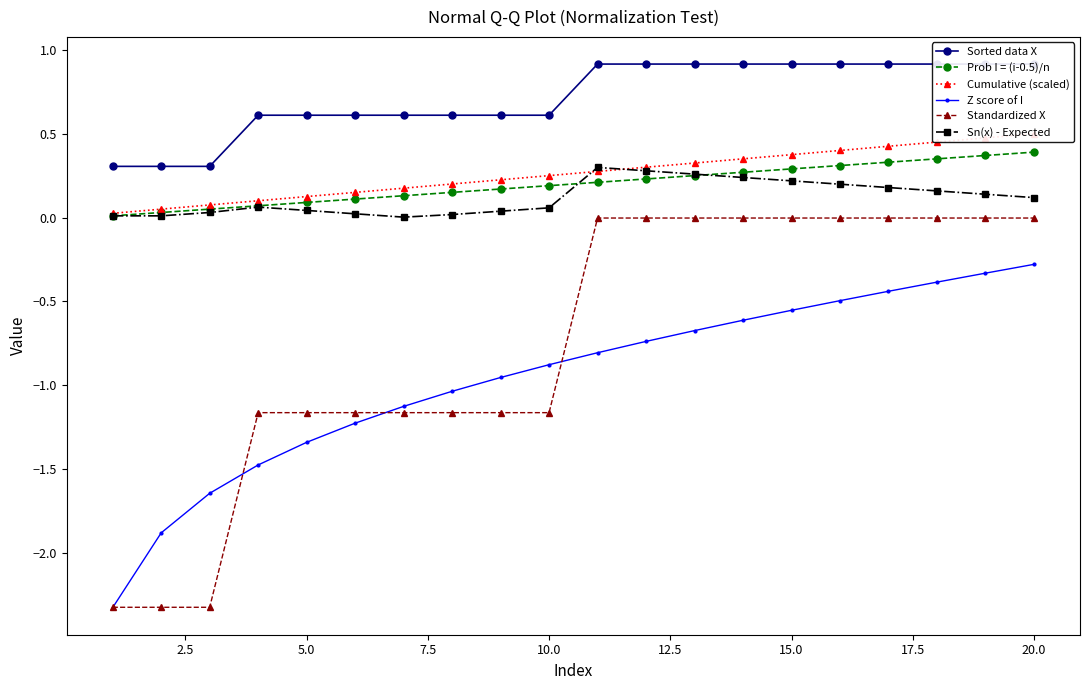

What are all the series names shown in the legend?

Sorted data X, Prob I = (i-0.5)/n, Cumulative (scaled), Z score of I, Standardized X, Sn(x) - Expected